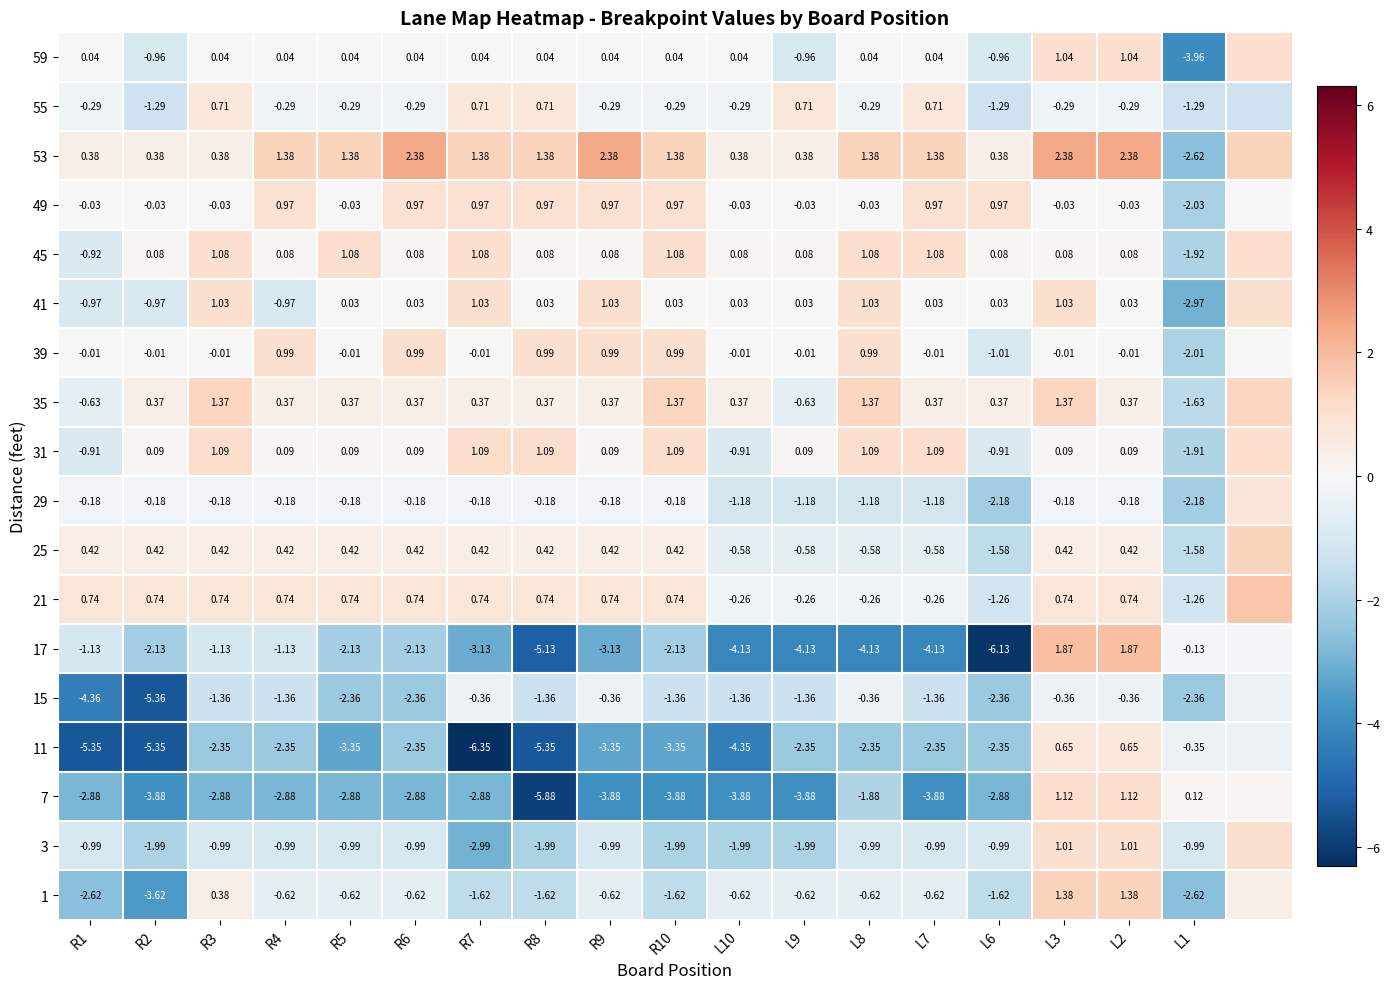

Which has a higher value, L7 or R3?

L7